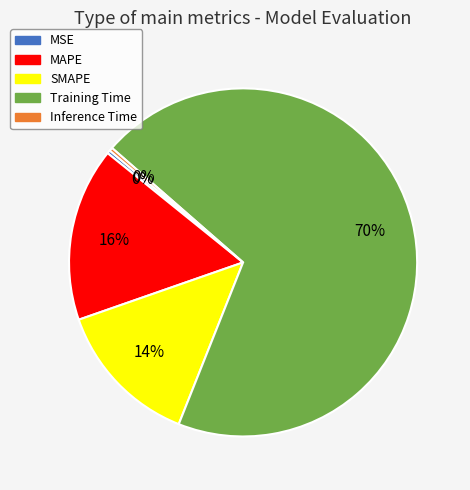

Which category has the biggest portion of the pie?

Training Time